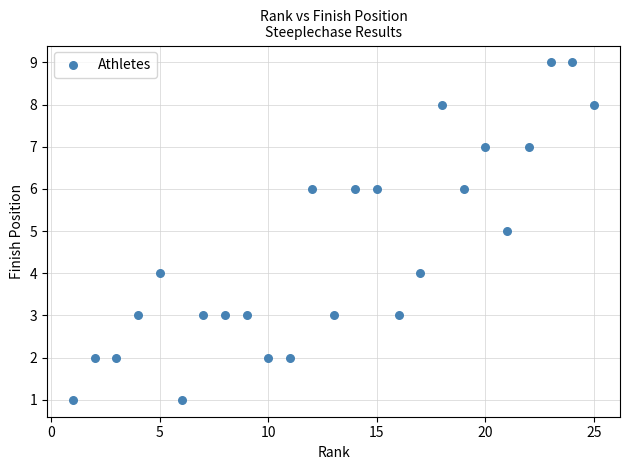

What is the range of Y values (max minus min)?

8